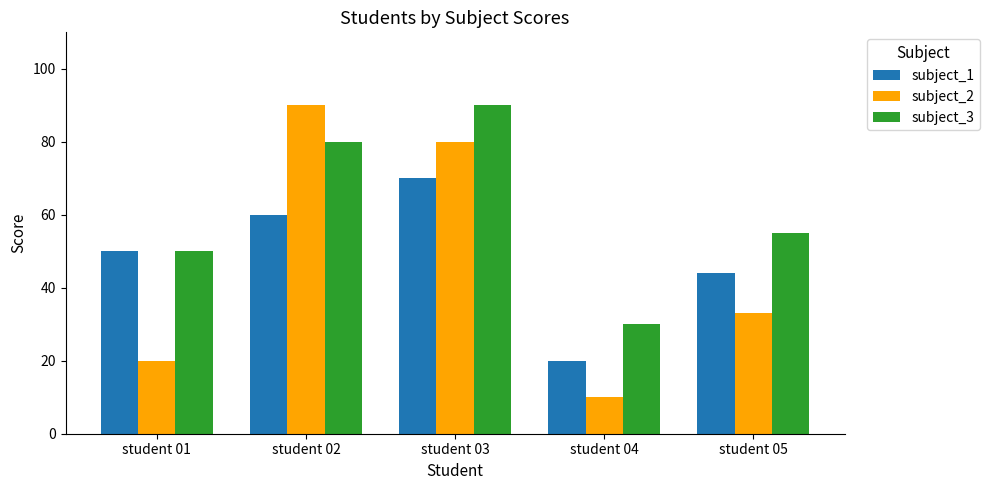

How many bars are there in each group?

3